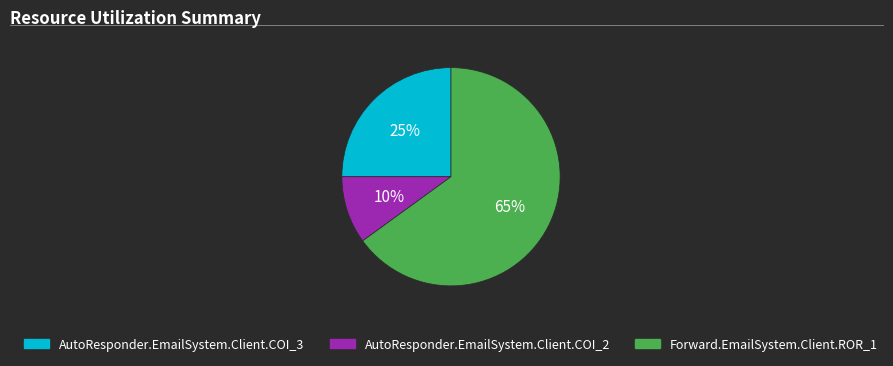

How many segments does this pie chart have?

3